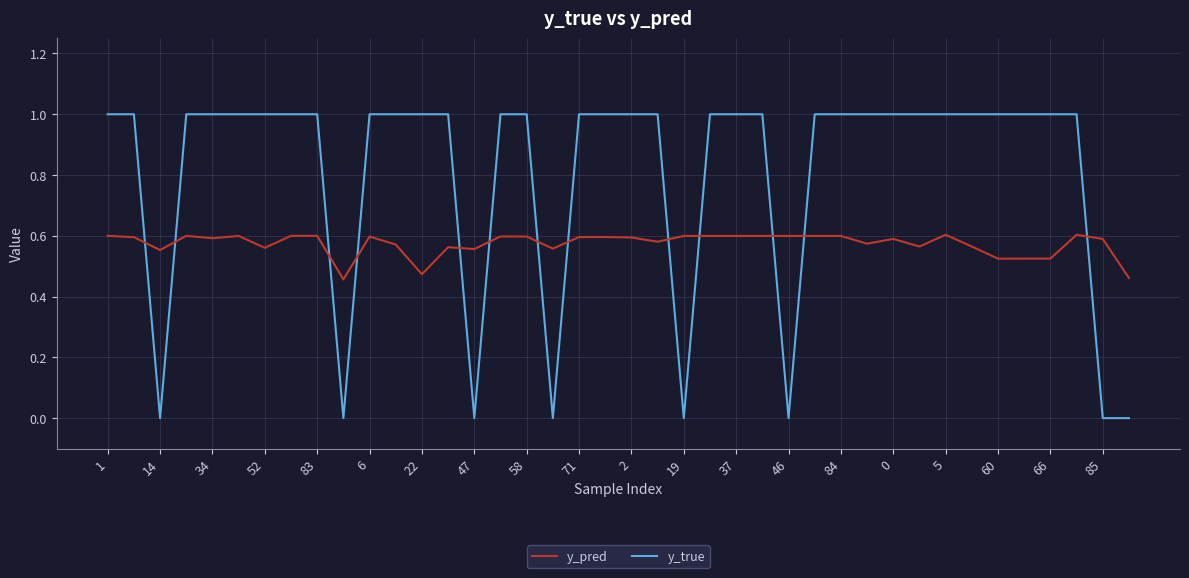

Which series has the widest spread of values?

y_true